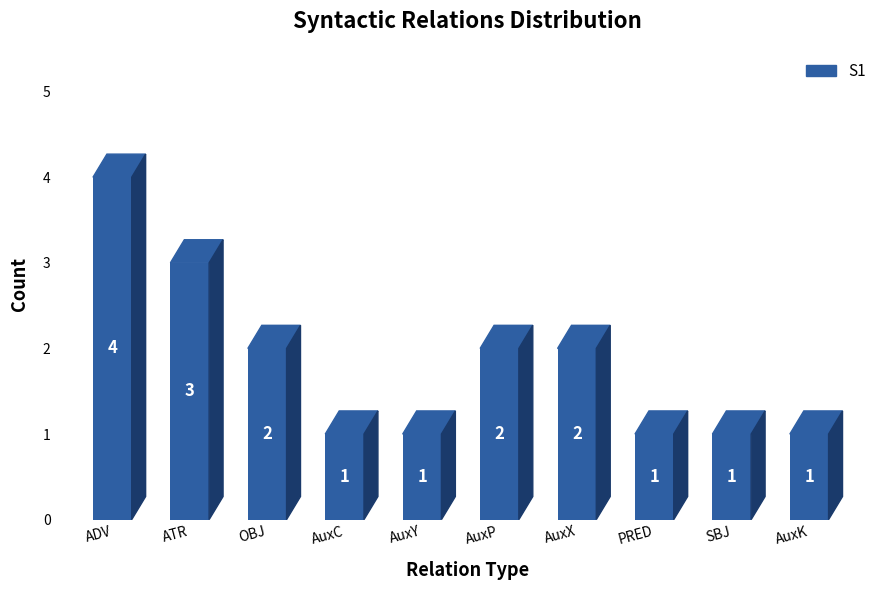

What is the approximate value at AuxP?

2